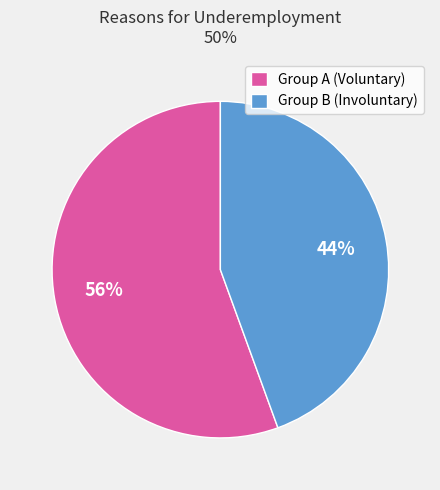

To the nearest percent, what is the average slice percentage?

50%